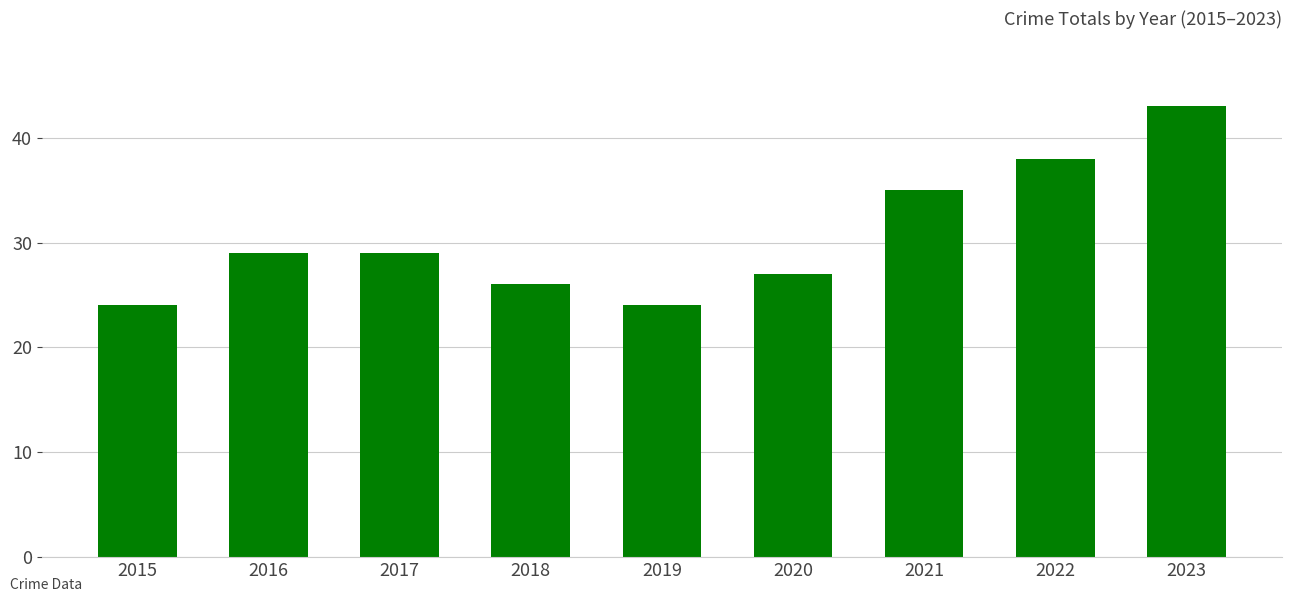

Which has a higher value, 2018 or 2019?

2018